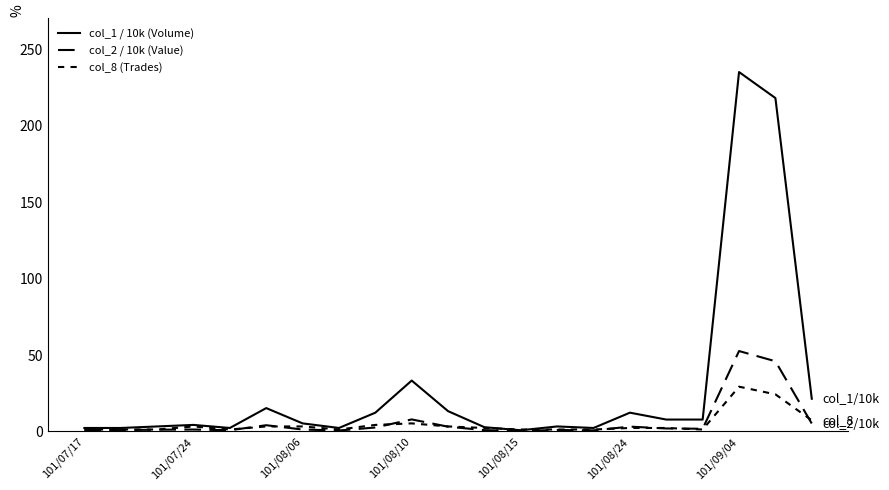

How many lines are shown in the chart?

3